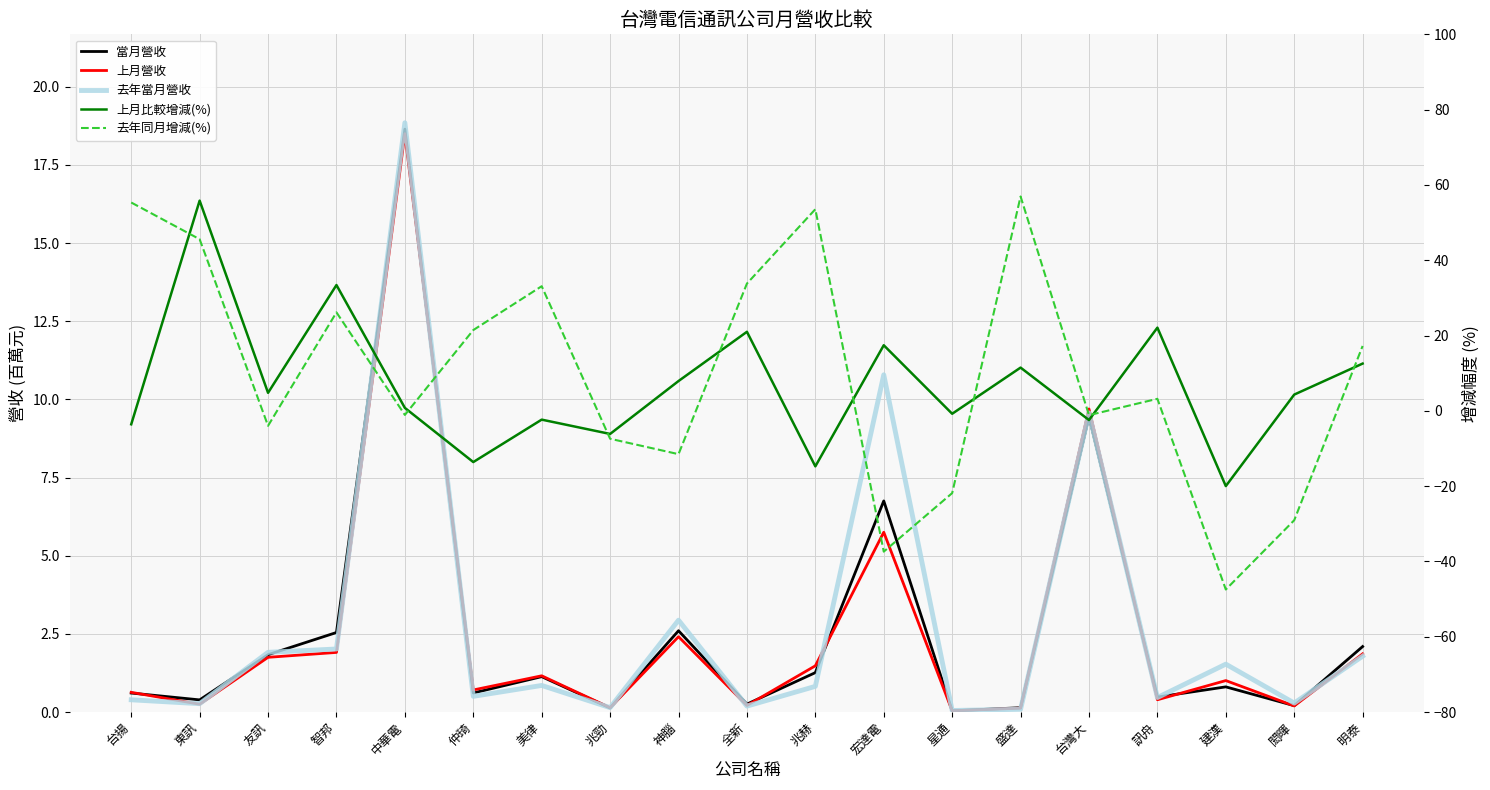

True or false: 去年同月增減(%) has a value of 26.1 at 智邦.

True